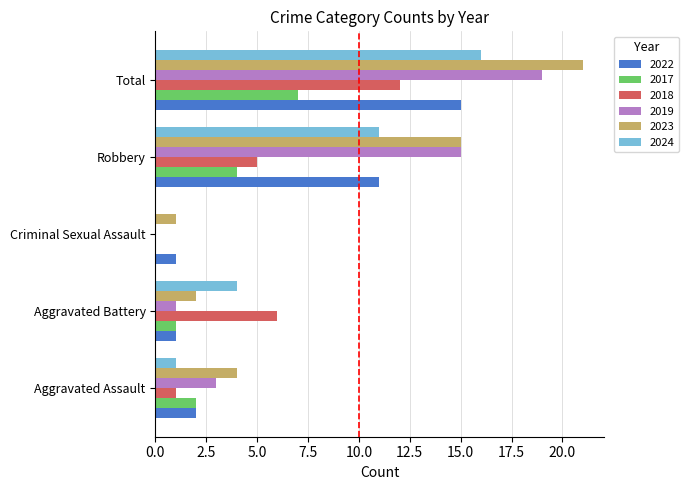

Read the 2017 value at Aggravated Battery.

1